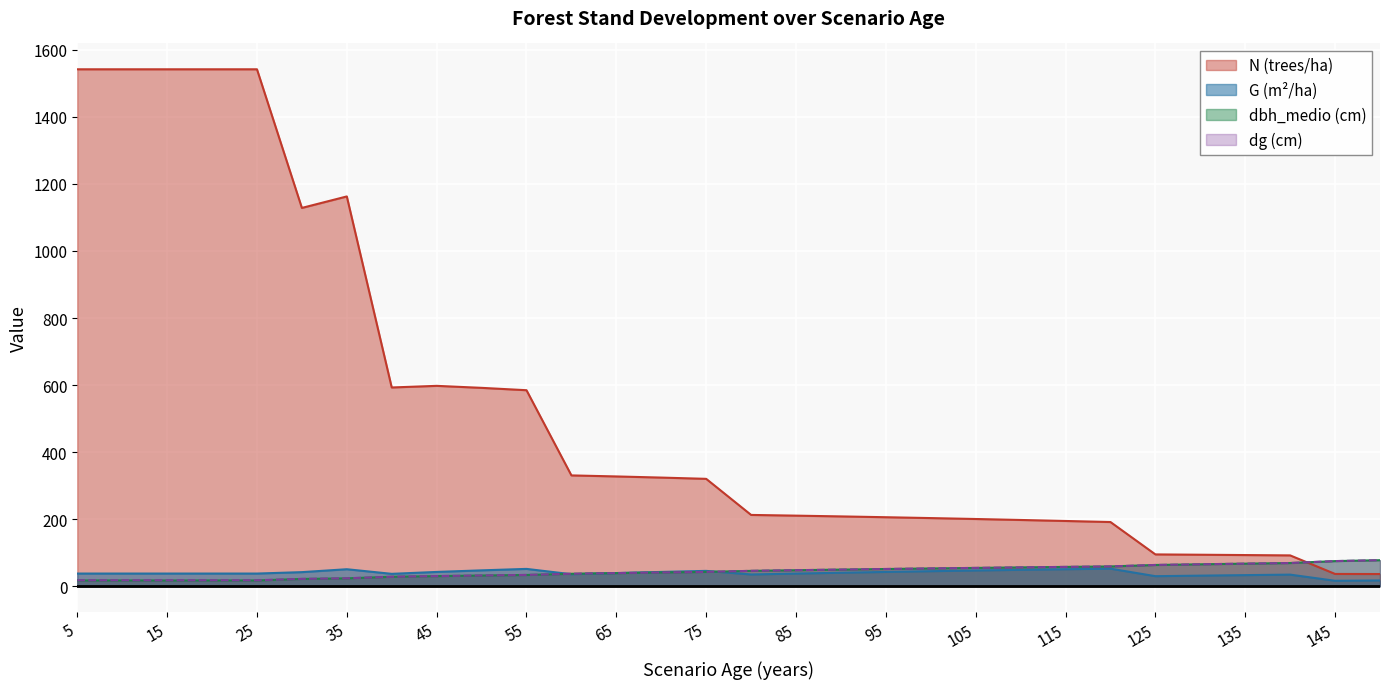

At how many categories does at least one series exceed 1232?

5